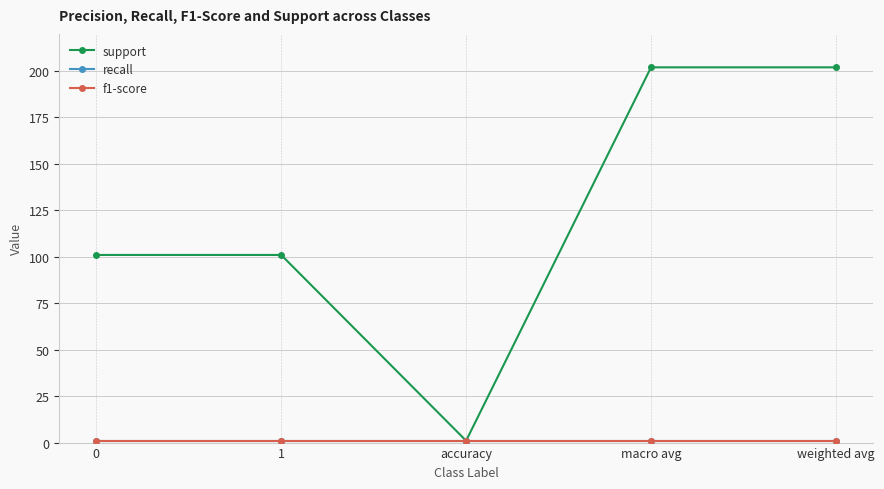

Does the chart have visible grid lines?

Yes